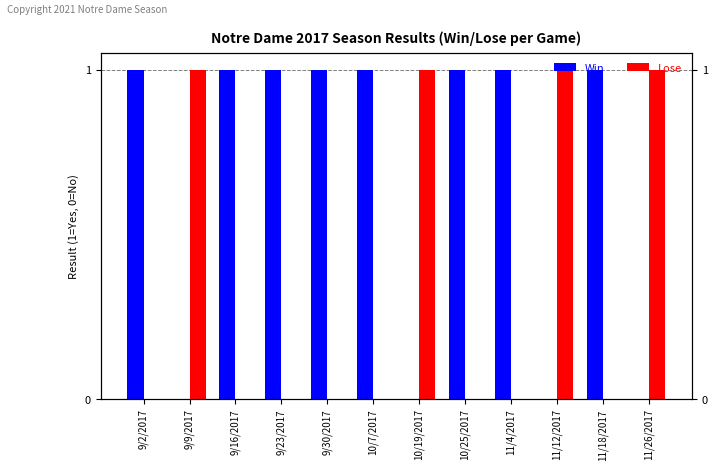

Reading left to right, extract all data points from this chart.

Win: 9/2/2017=1	9/9/2017=0	9/16/2017=1	9/23/2017=1	9/30/2017=1	10/7/2017=1	10/19/2017=0	10/25/2017=1	11/4/2017=1	11/12/2017=0	11/18/2017=1	11/26/2017=0
Lose: 9/2/2017=0	9/9/2017=1	9/16/2017=0	9/23/2017=0	9/30/2017=0	10/7/2017=0	10/19/2017=1	10/25/2017=0	11/4/2017=0	11/12/2017=1	11/18/2017=0	11/26/2017=1